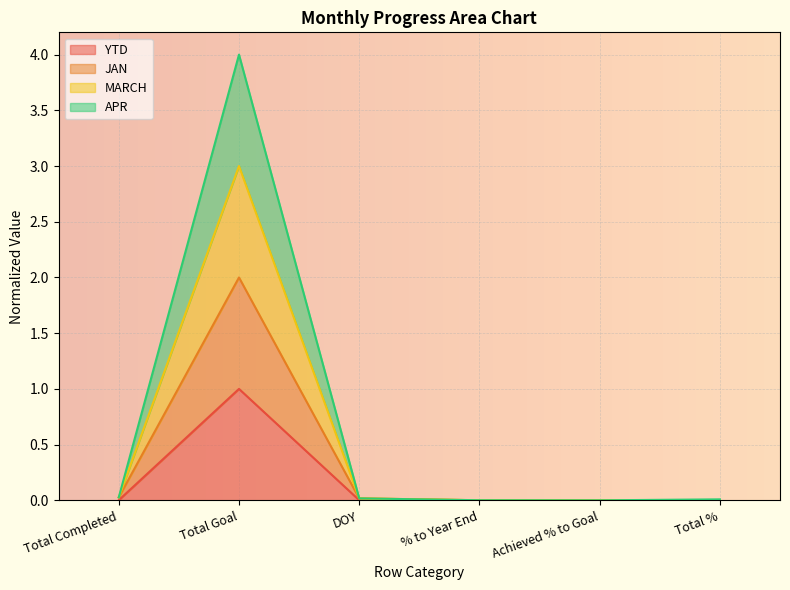

True or false: YTD and APR intersect in this chart.

False